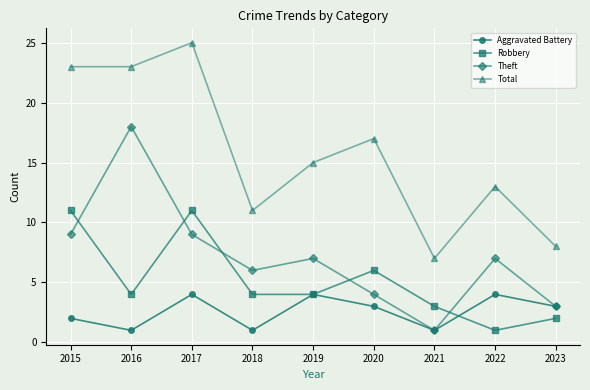

The value of Robbery at 2015 is 11. True or false?

True